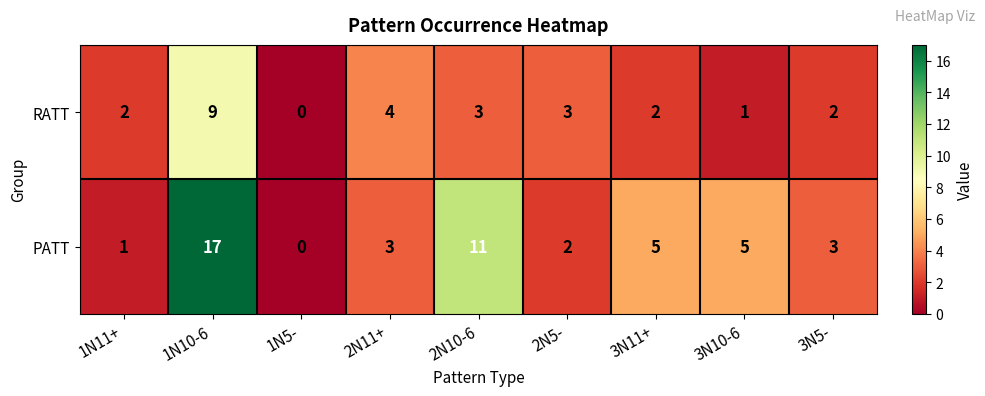

Count the number of data series in this chart.

2